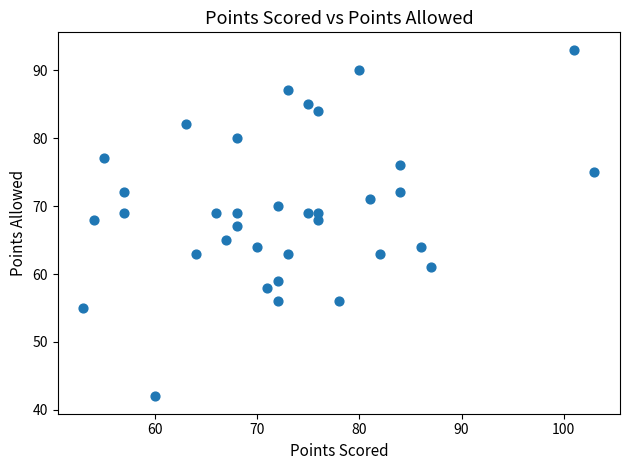

What is the range of X values (max minus min)?

50